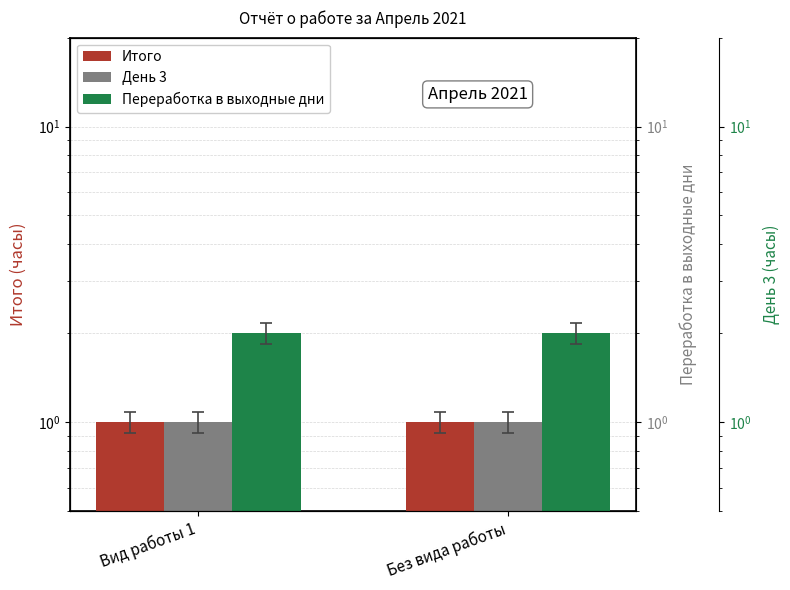

Which series changed the most between Вид работы 1 and Без вида работы?

Итого